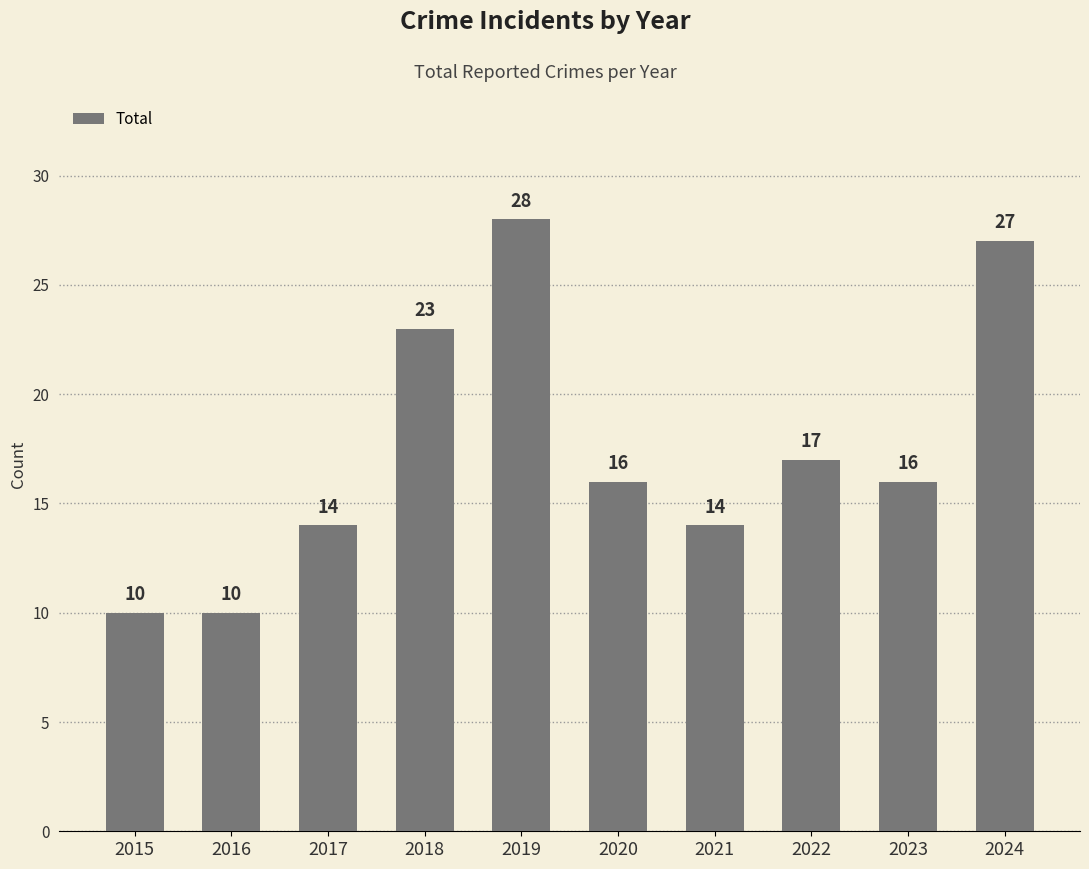

The value at 2023 is 21. True or false?

False